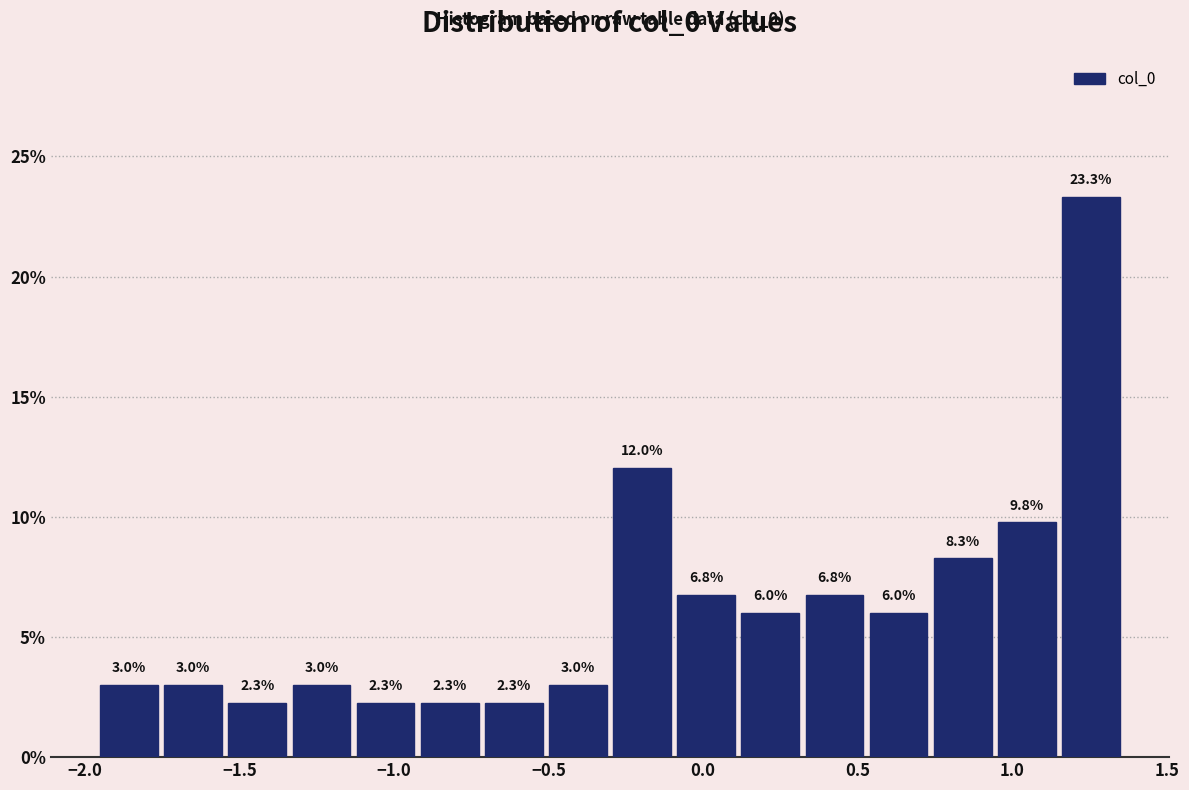

Reading left to right, transcribe this chart: for each bar, give the range it covers on the x-axis and its height. The bar edges are not printed on the chart, so give them approximately, as read against the axis.

-1.95 to -1.75: 3.0
-1.75 to -1.55: 3.0
-1.55 to -1.35: 2.3
-1.35 to -1.15: 3.0
-1.15 to -0.90: 2.3
-0.90 to -0.70: 2.3
-0.70 to -0.50: 2.3
-0.50 to -0.30: 3.0
-0.30 to -0.10: 12.0
-0.10 to 0.10: 6.8
0.10 to 0.30: 6.0
0.30 to 0.55: 6.8
0.55 to 0.75: 6.0
0.75 to 0.95: 8.3
0.95 to 1.15: 9.8
1.15 to 1.35: 23.3